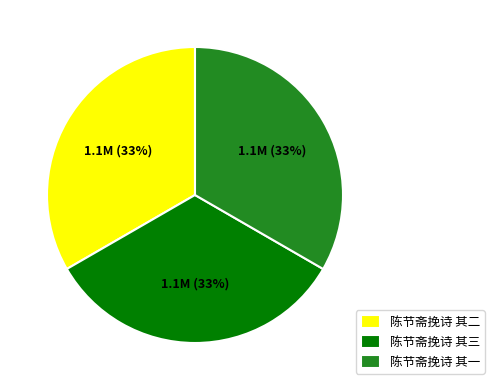

How many segments does this pie chart have?

3